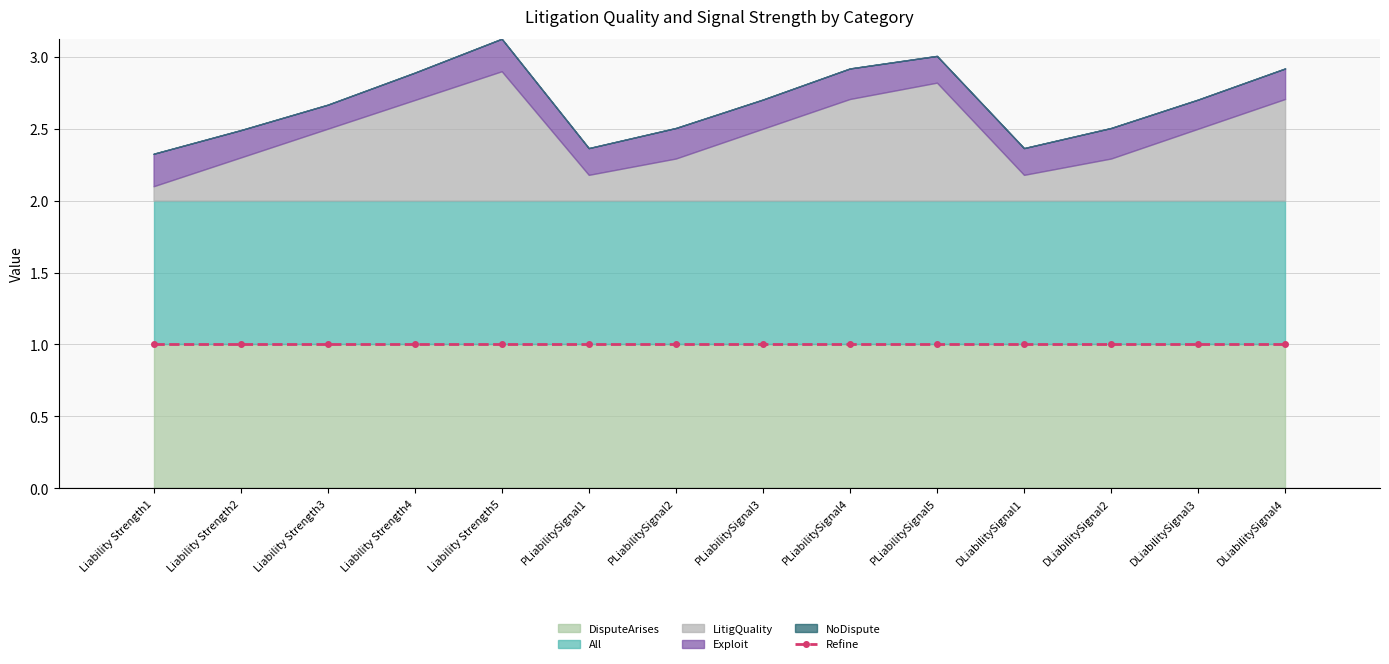

Which series has the largest total across all categories?

DisputeArises